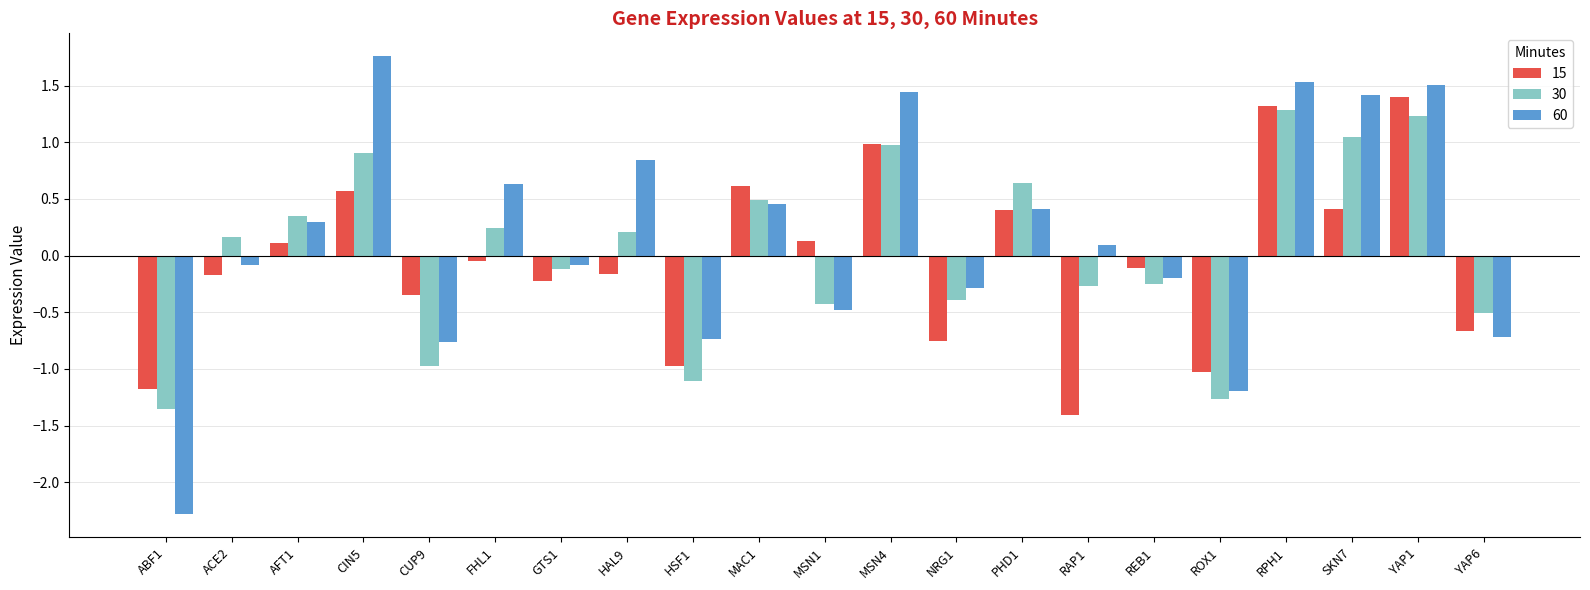

How many values in the 15 series are below 0?

12